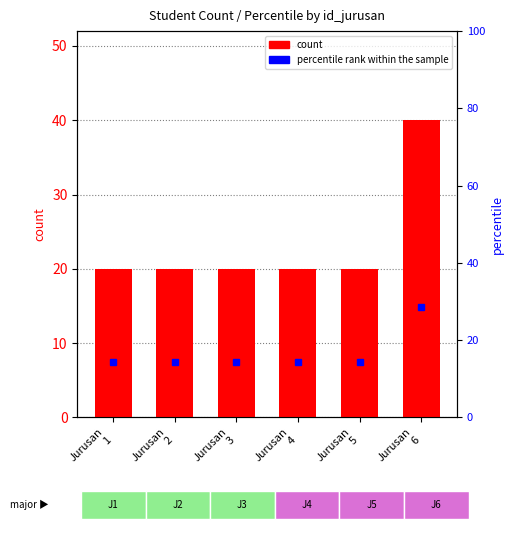

Reading right to left, list all the values displayed in this chart.

count: Jurusan
6=40.0	Jurusan
5=20.0	Jurusan
4=20.0	Jurusan
3=20.0	Jurusan
2=20.0	Jurusan
1=20.0
percentile rank within the sample: Jurusan
6=28.6	Jurusan
5=14.3	Jurusan
4=14.3	Jurusan
3=14.3	Jurusan
2=14.3	Jurusan
1=14.3